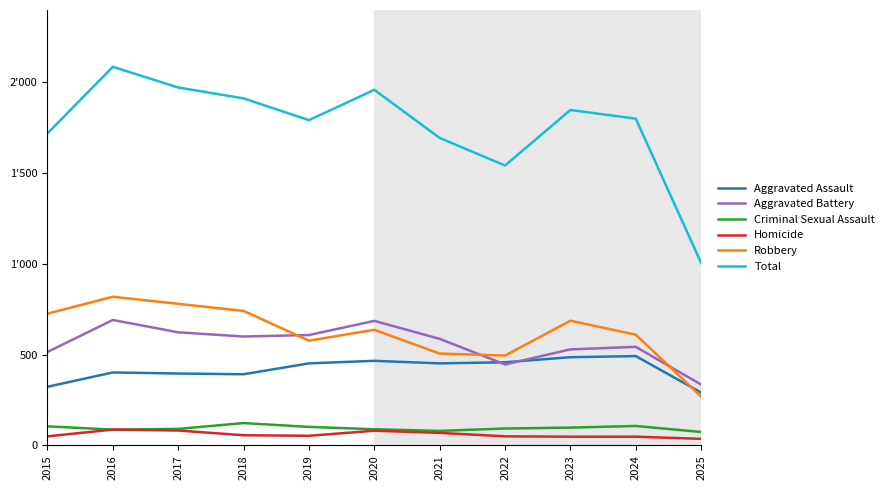

Does the chart display data point markers on the line(s)?

No